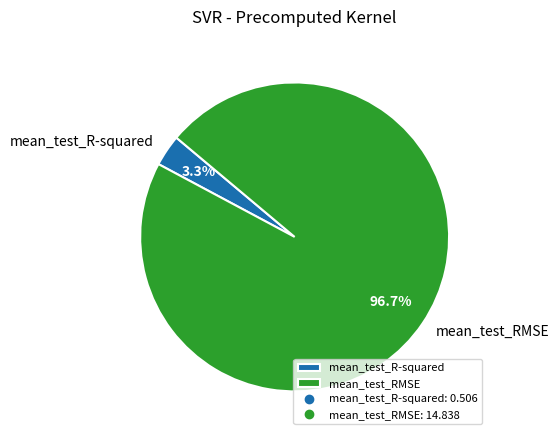

Does any single category account for the majority?

Yes